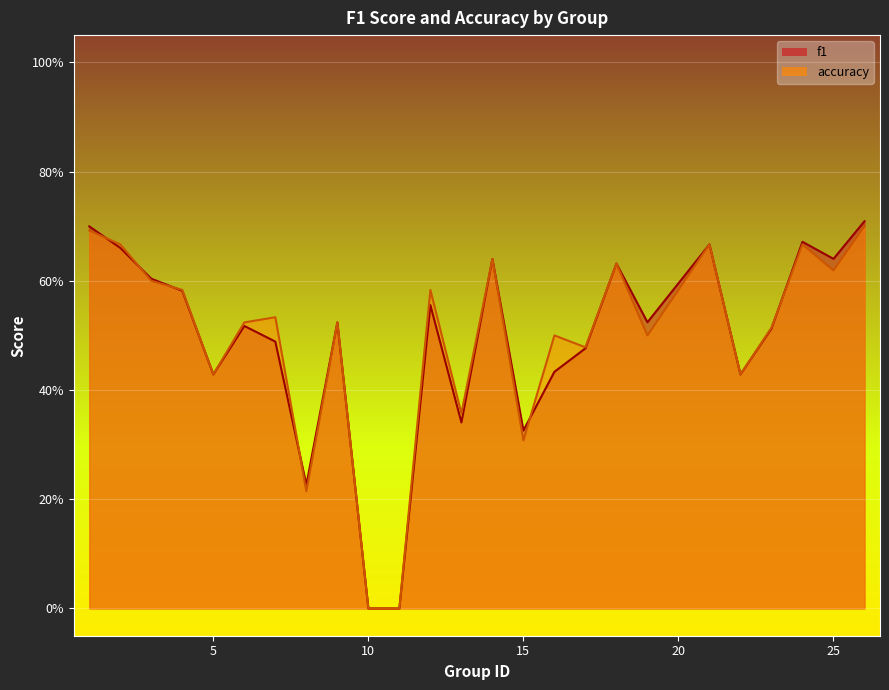

At how many categories does at least one series exceed 0?

23